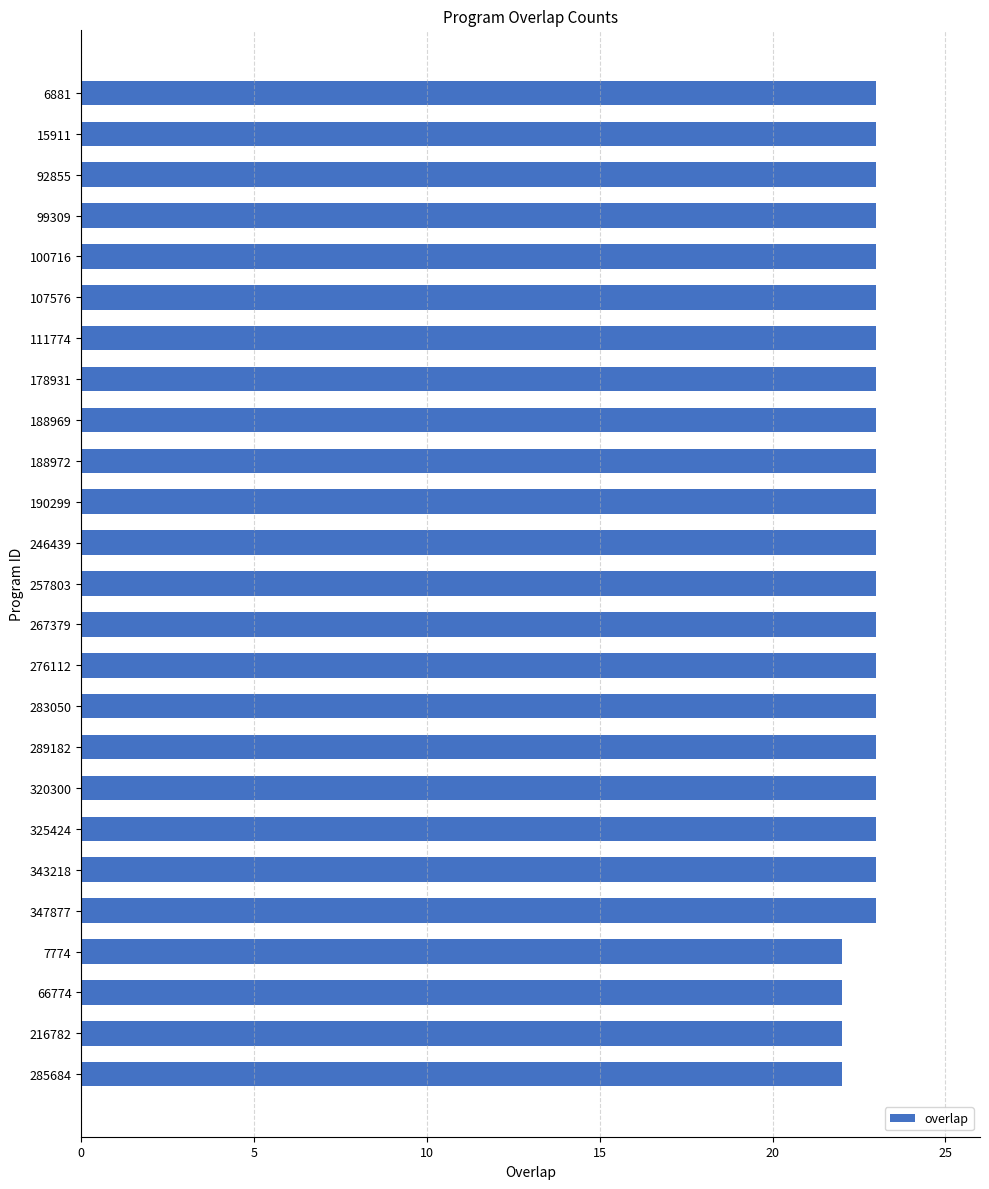

What is the smallest value displayed?

22